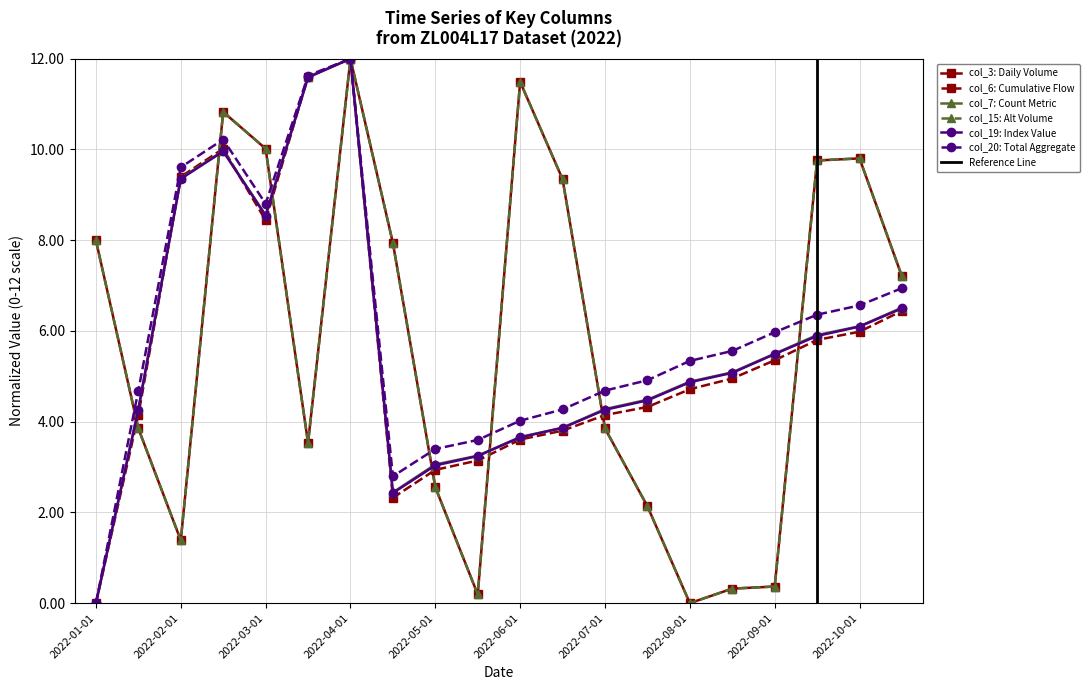

How many data points in col_20 (40869911920) are above 5?

11